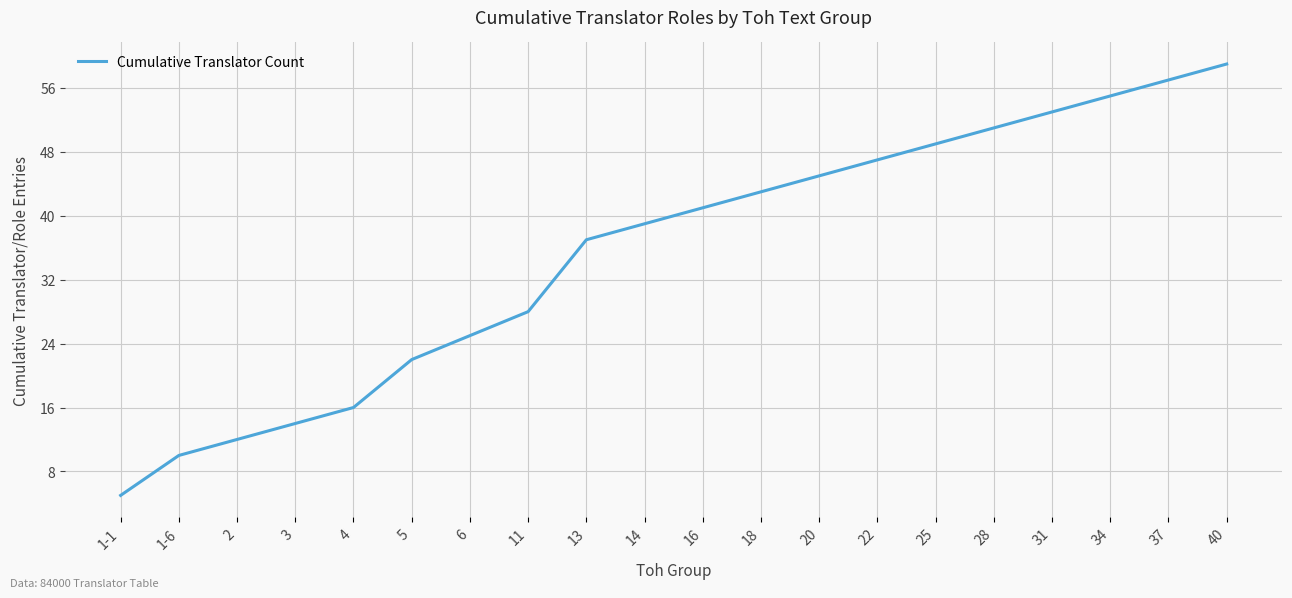

Is it true that the value at 11 is 14?

False